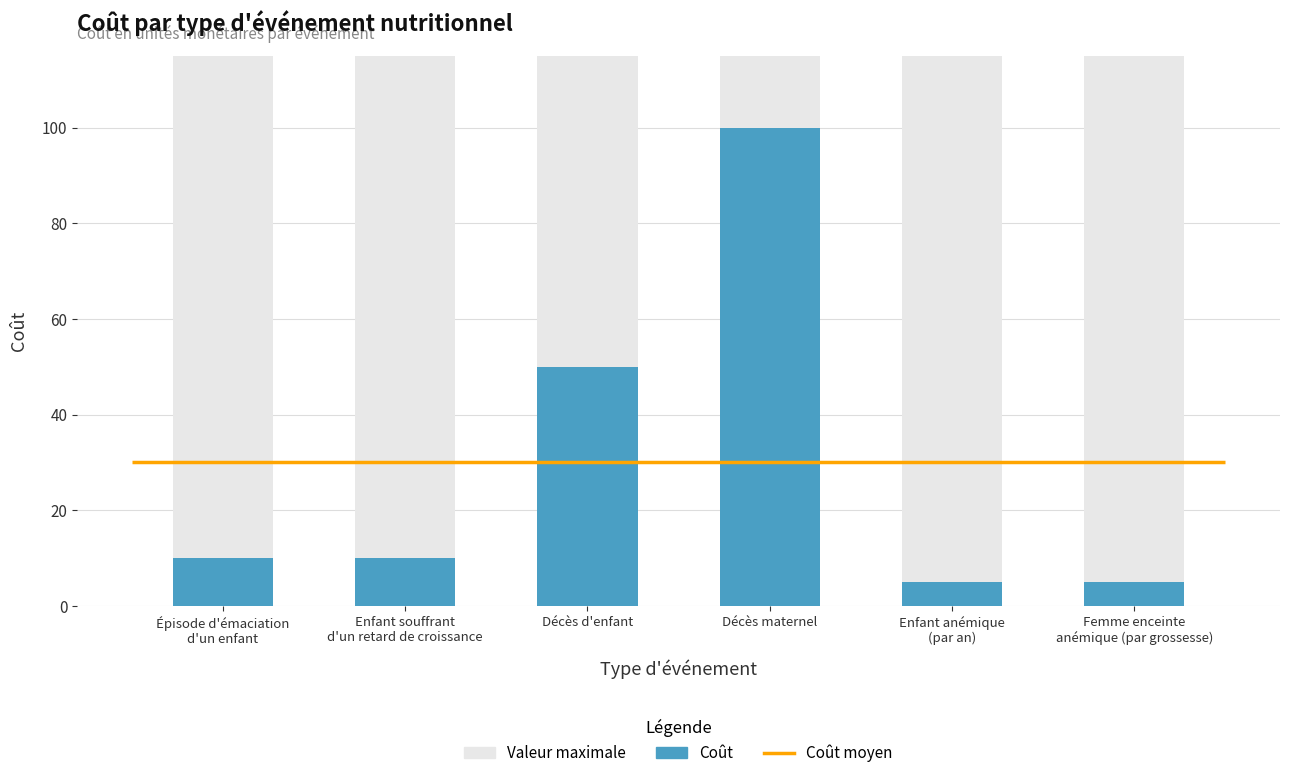

Reading right to left, what are all the values shown in this chart?

Valeur maximale: Femme enceinte
anémique (par grossesse)=115.0	Enfant anémique
(par an)=115.0	Décès maternel=115.0	Décès d'enfant=115.0	Enfant souffrant
d'un retard de croissance=115.0	Épisode d'émaciation
d'un enfant=115.0
Coût: Femme enceinte
anémique (par grossesse)=5.0	Enfant anémique
(par an)=5.0	Décès maternel=100.0	Décès d'enfant=50.0	Enfant souffrant
d'un retard de croissance=10.0	Épisode d'émaciation
d'un enfant=10.0